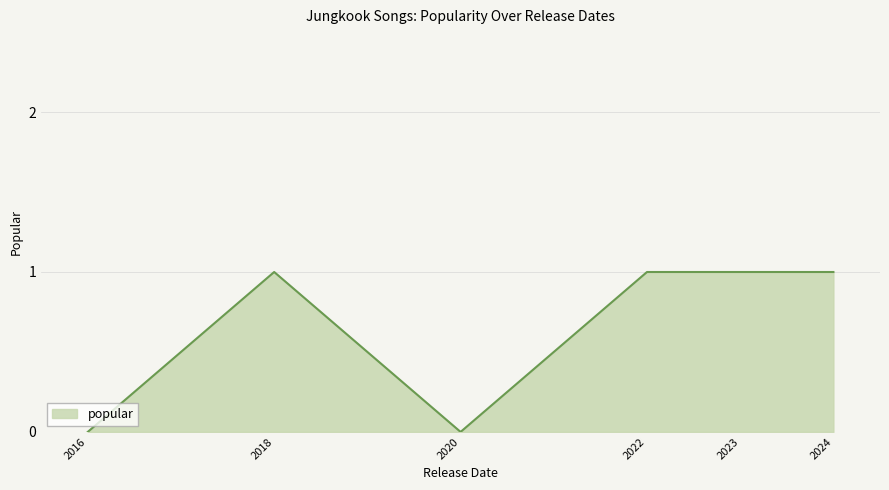

What is the sum of all values?

4